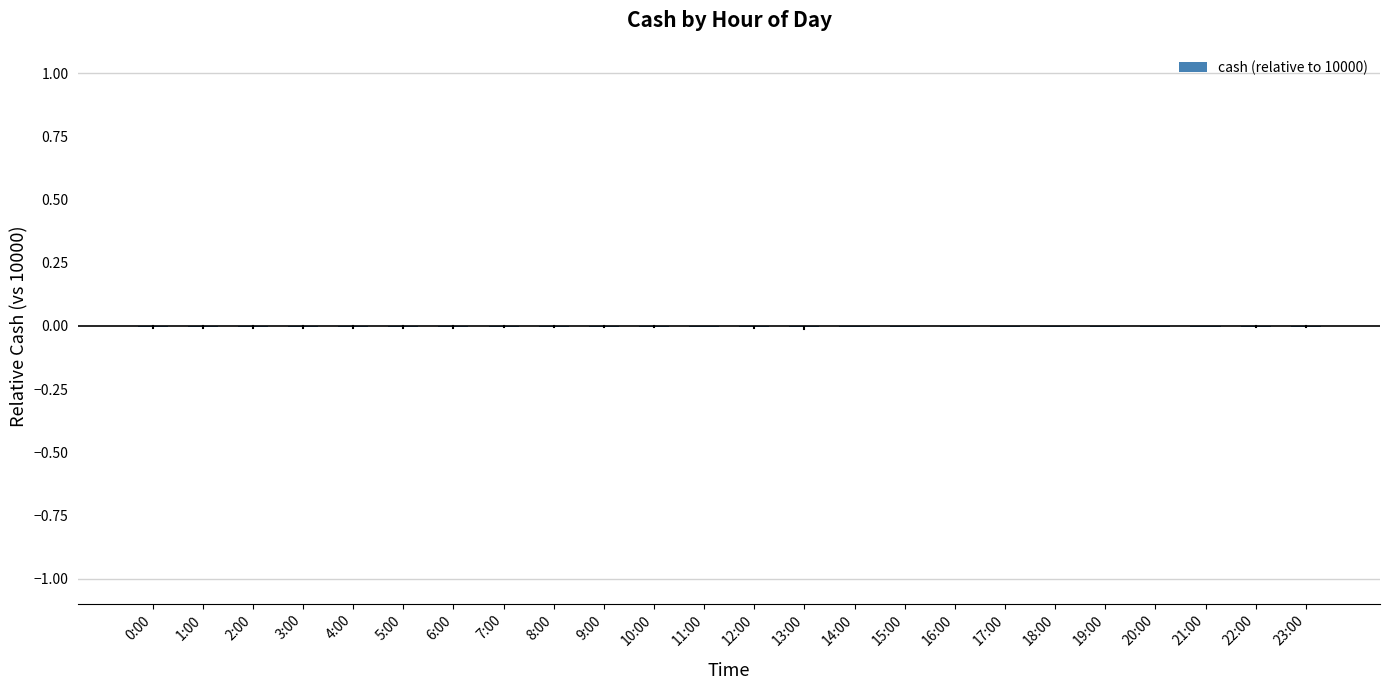

Is it true that the value at 0:00 is -0.0?

True